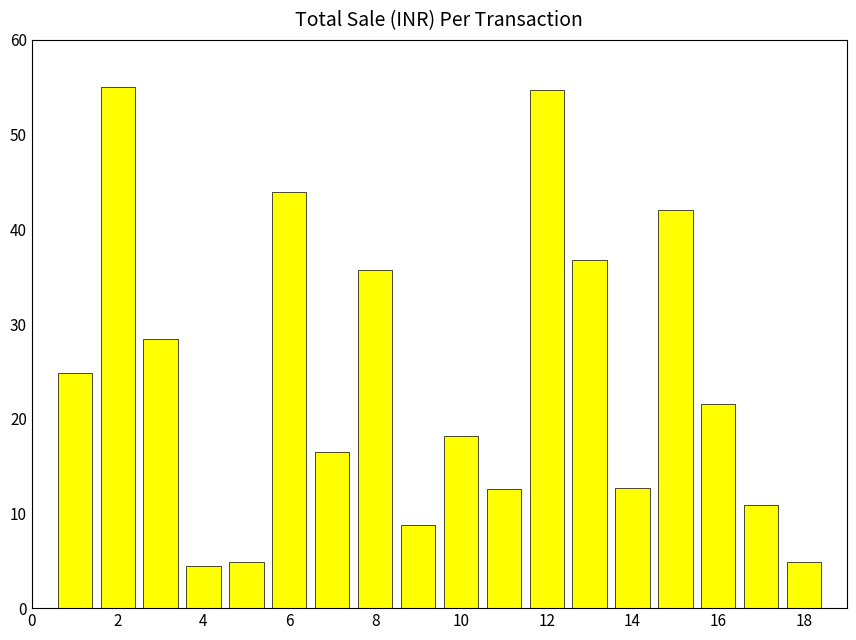

What is the smallest value displayed?

4.4